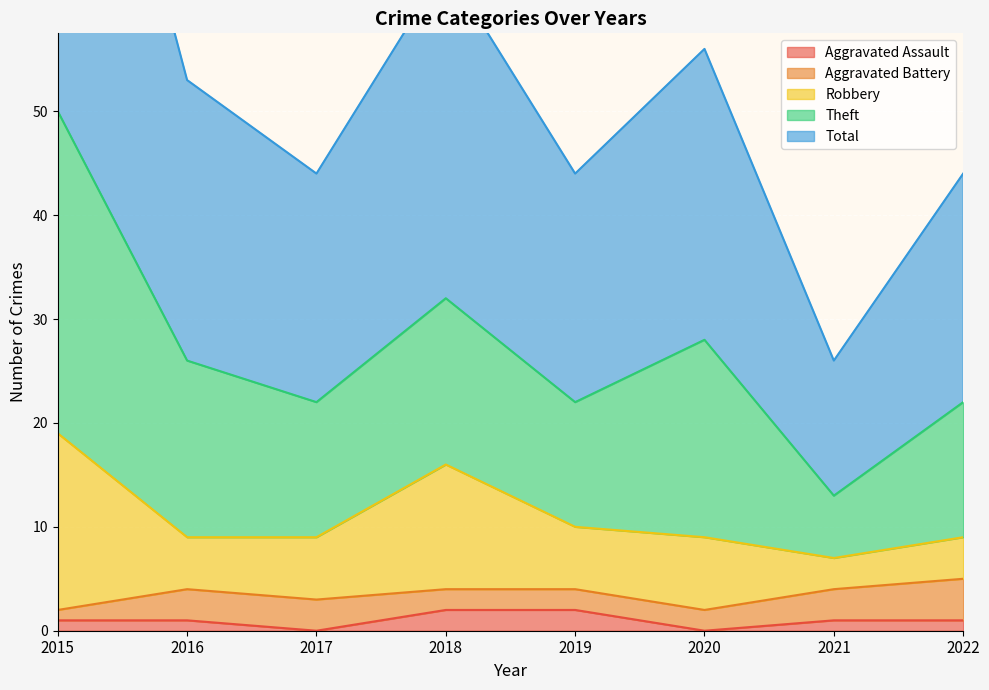

At which category does Aggravated Assault reach its first local valley?

2017